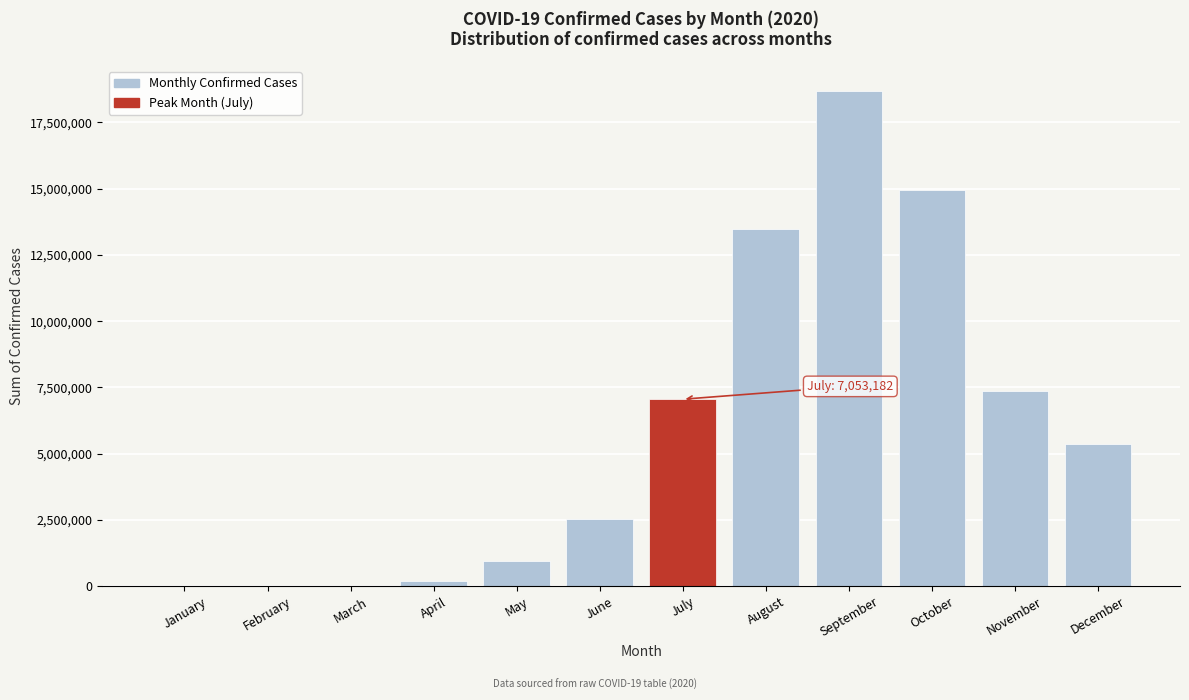

What is the sum of the values at May and October?

15895051